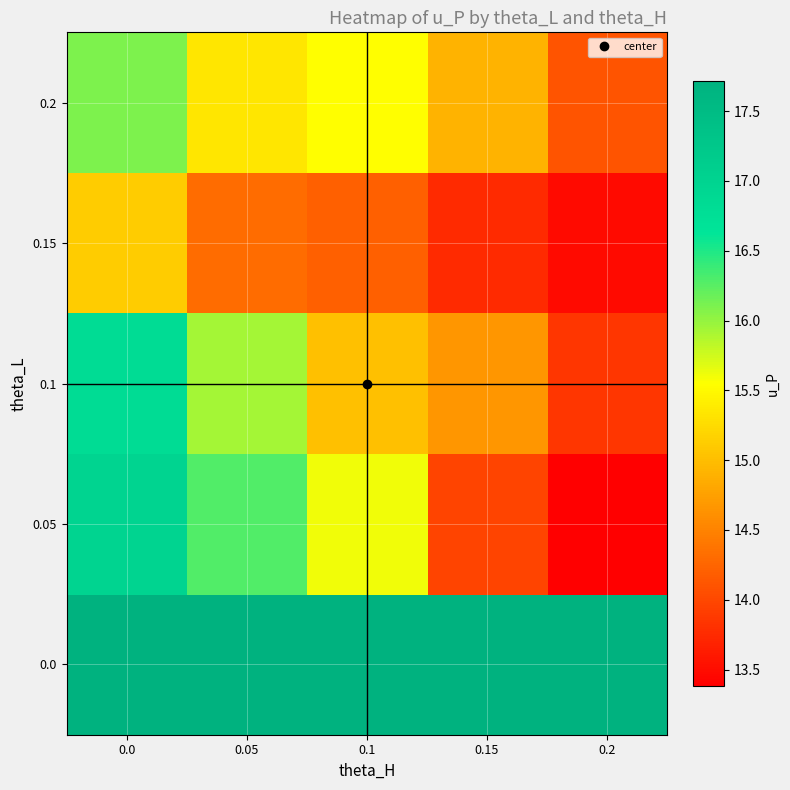

What is the total value across all series at 0.05?

79.6